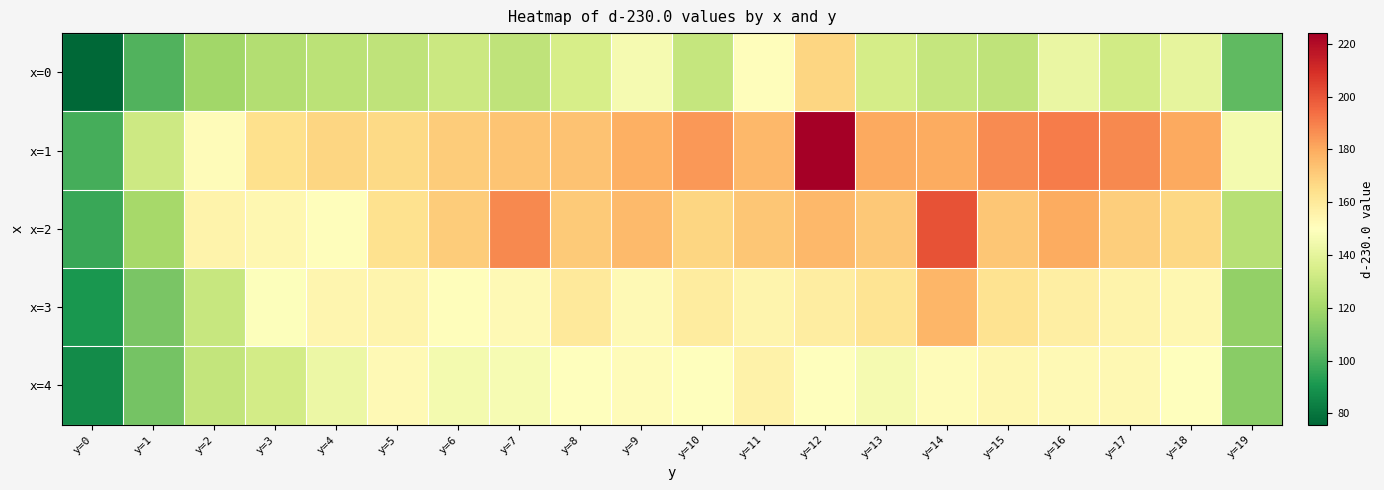

Rank the series by their maximum value, from lowest to highest.

x=4, x=0, x=3, x=2, x=1